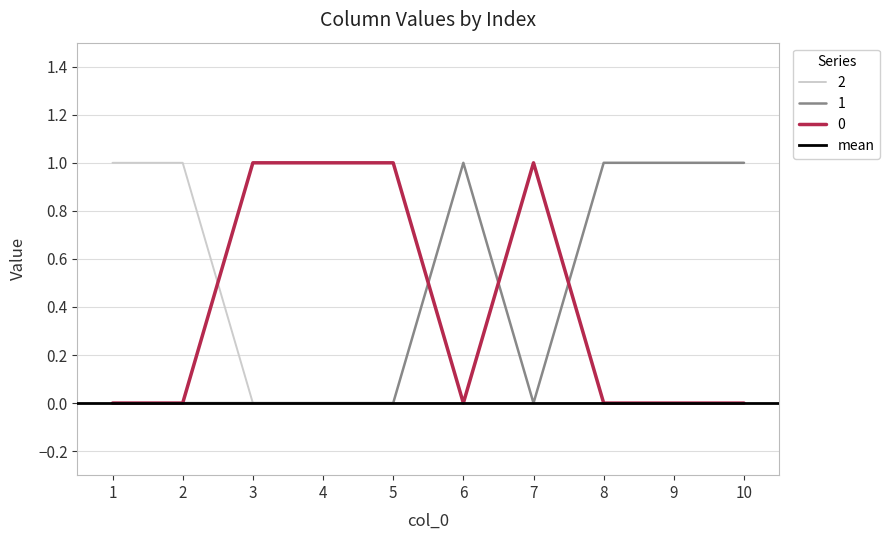

In 1, how many points are higher than both neighbors (excluding endpoints)?

1